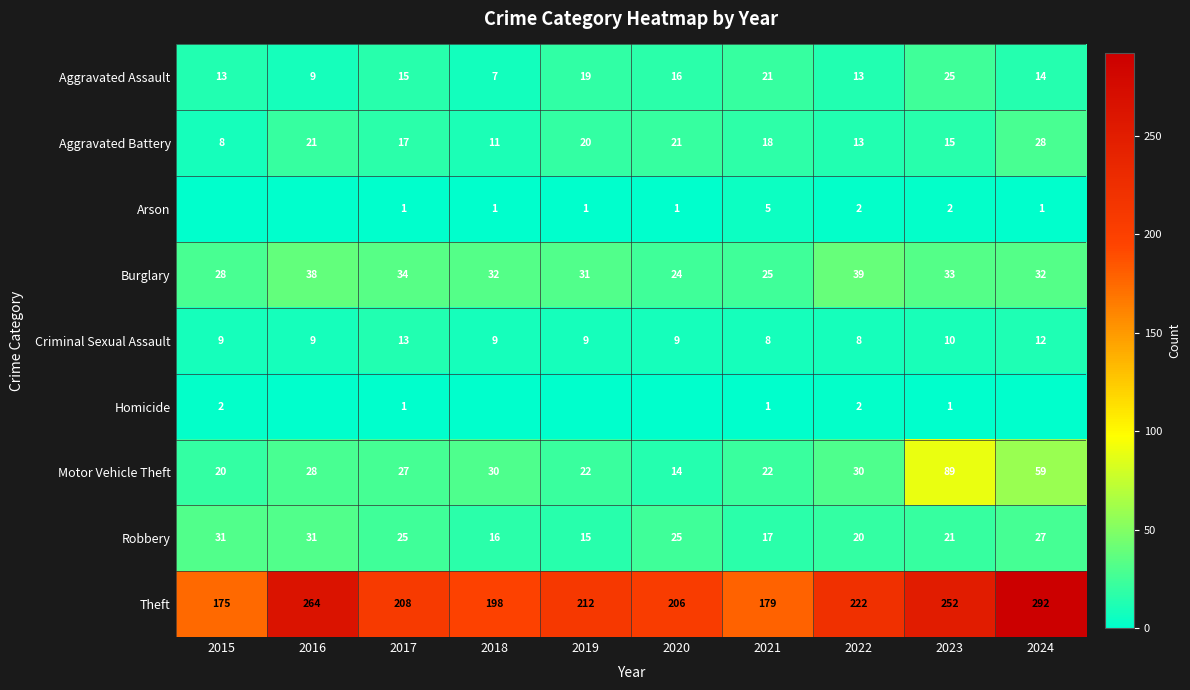

The Criminal Sexual Assault series shows 3 at 2018. True or false?

False